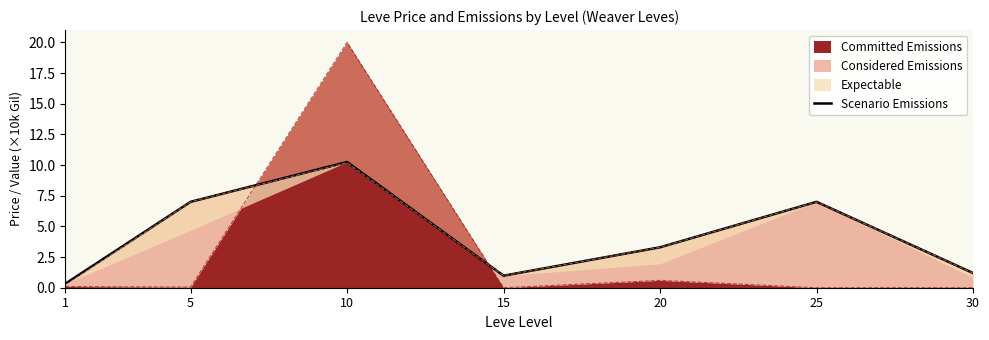

Which category has the highest value across all series?

10